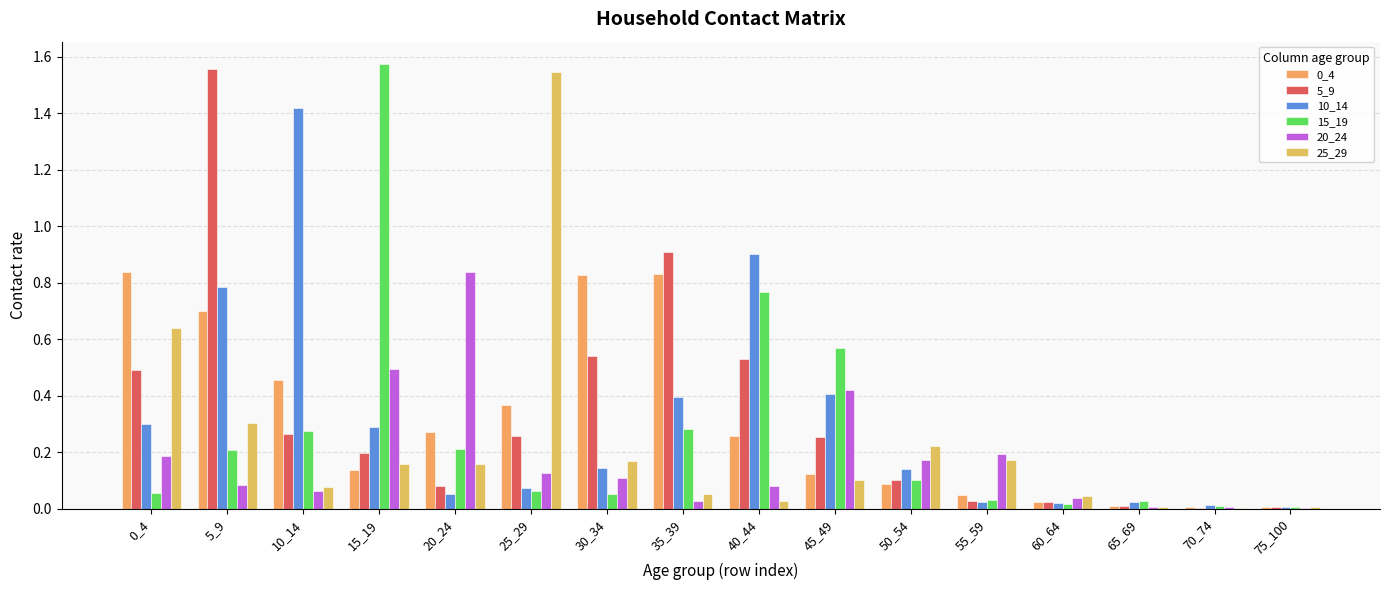

True or false: 25_29 has a value of 0.1 at 55_59.

False